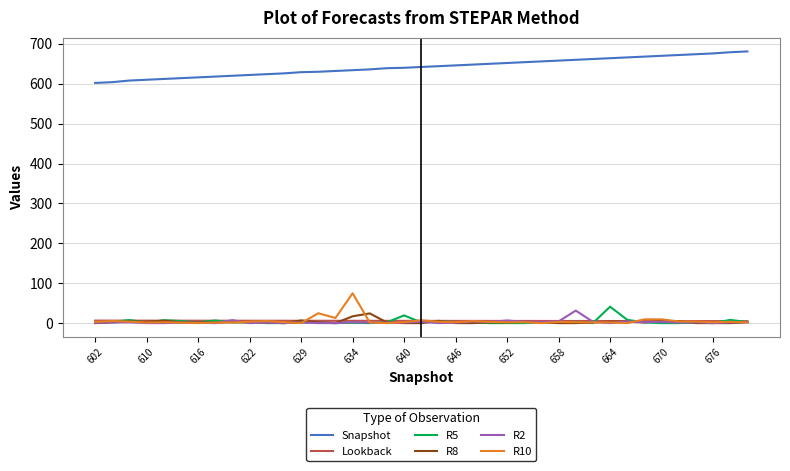

True or false: Snapshot and R10 cross at least once.

False